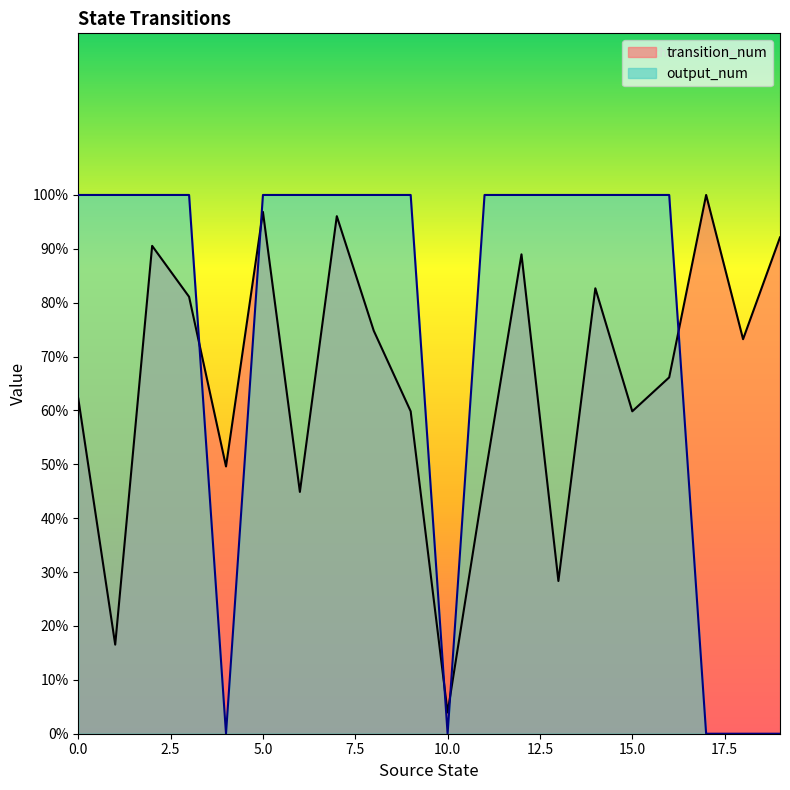

How many times do transition_num and output_num cross each other?

5